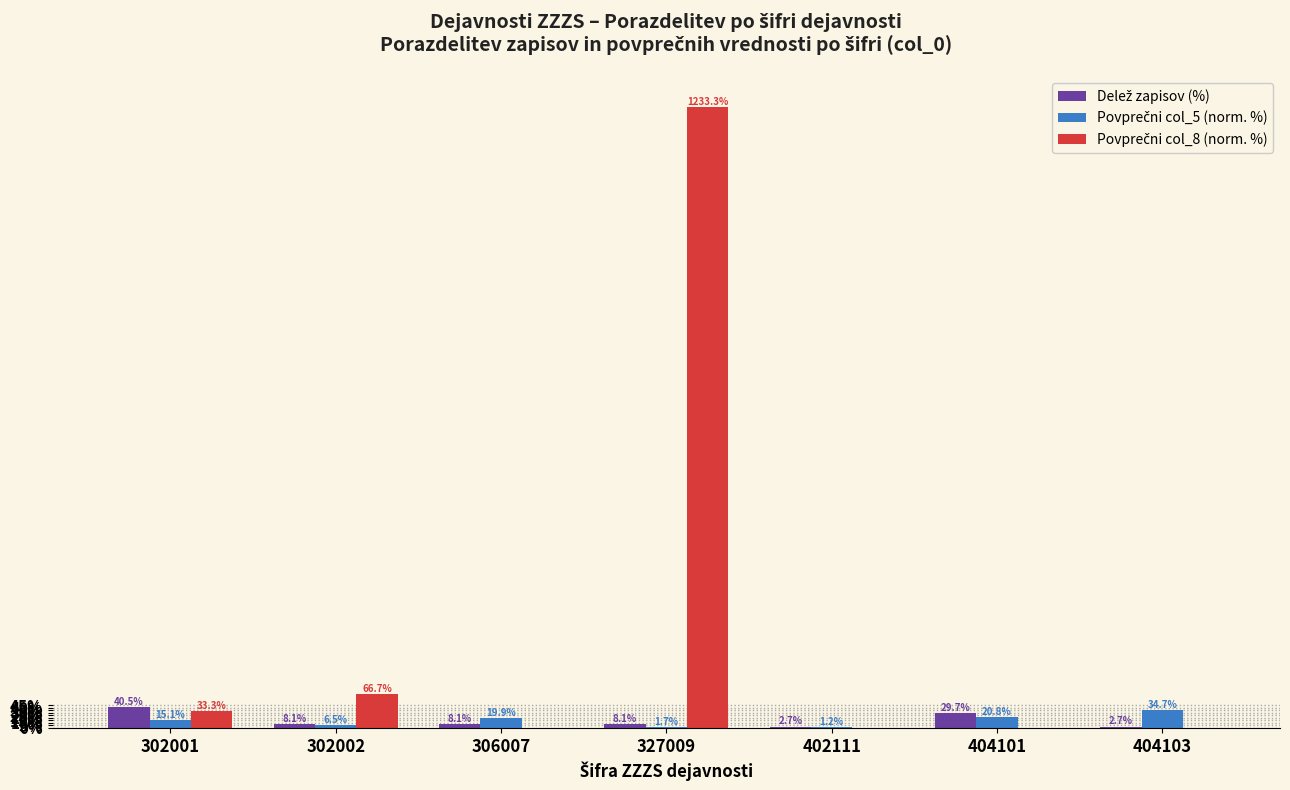

At which category is the sum across all series the highest?

327009